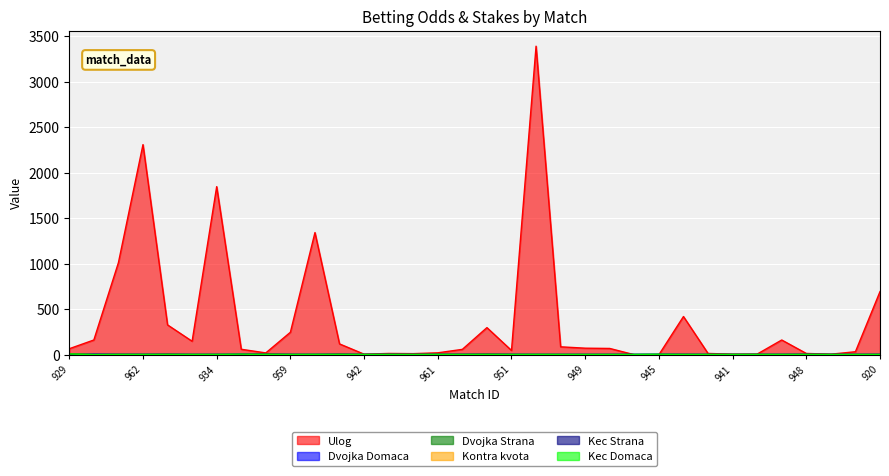

What is the difference between the Kontra kvota values at 955 and 953?

0.9